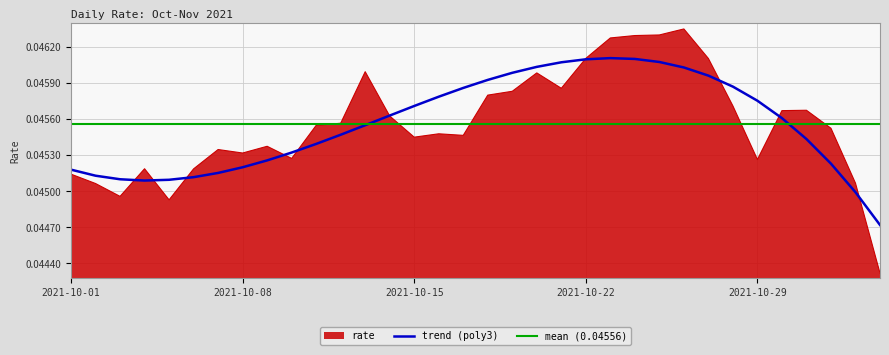

What is the label of the 13th point from the right?

2021-10-22